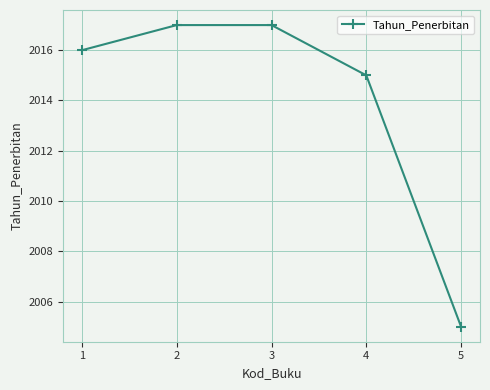

How many values are below 2016?

2